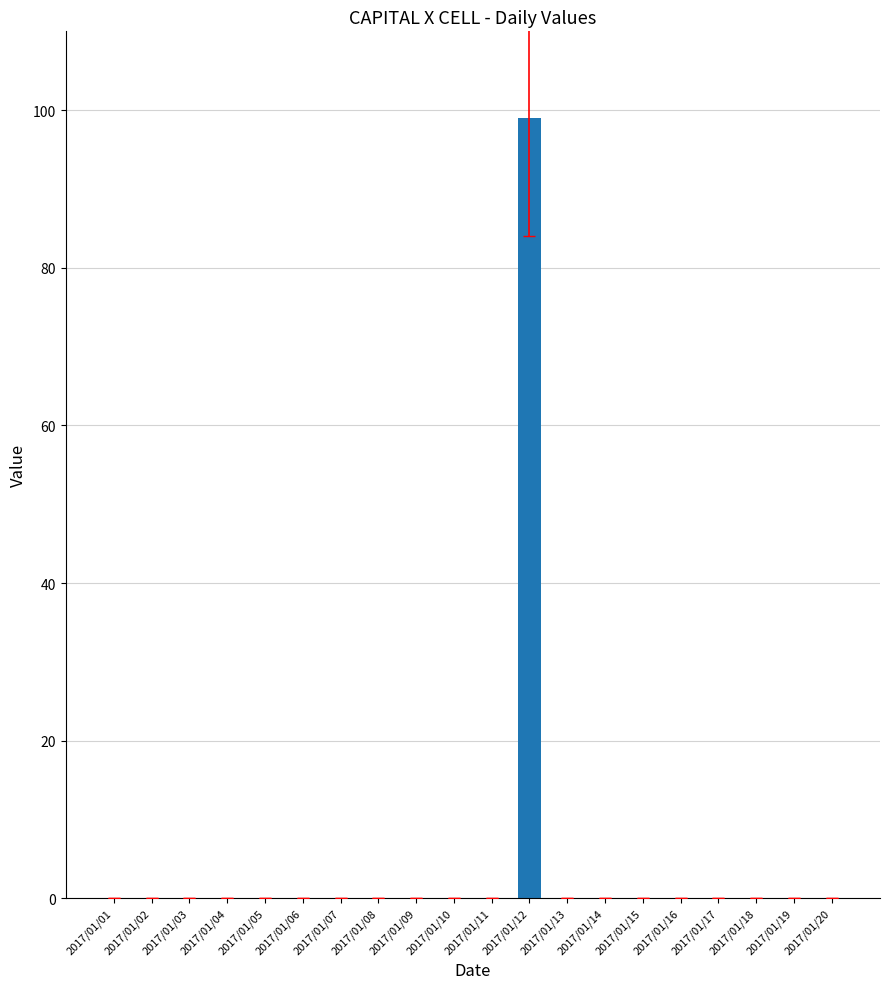

Count the number of categories in the chart.

20